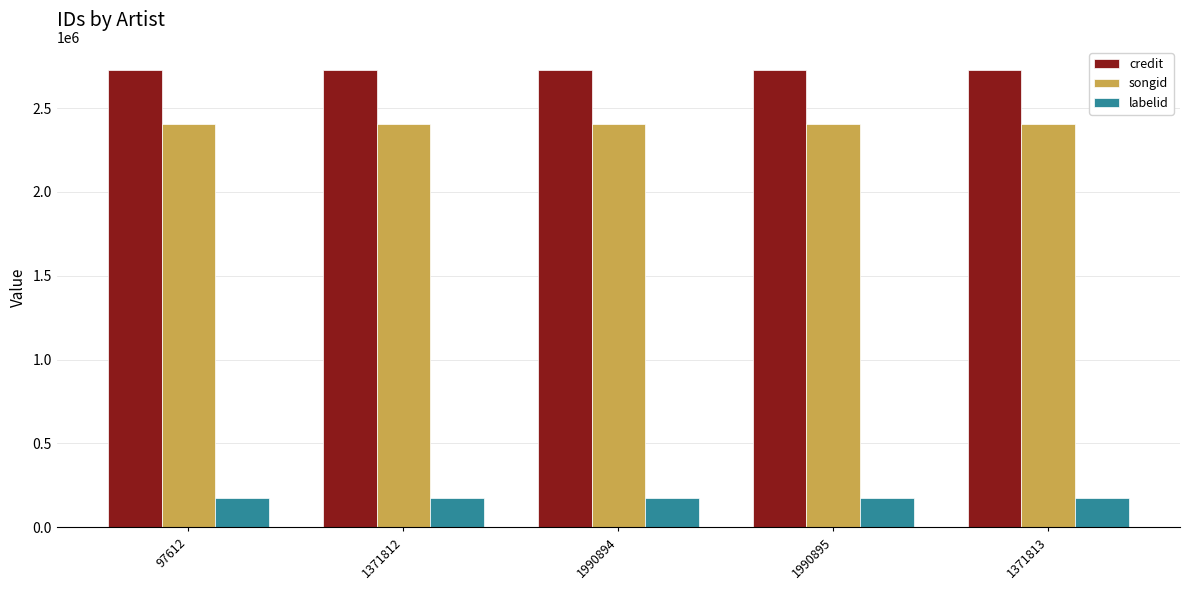

Which series has the largest total across all categories?

credit